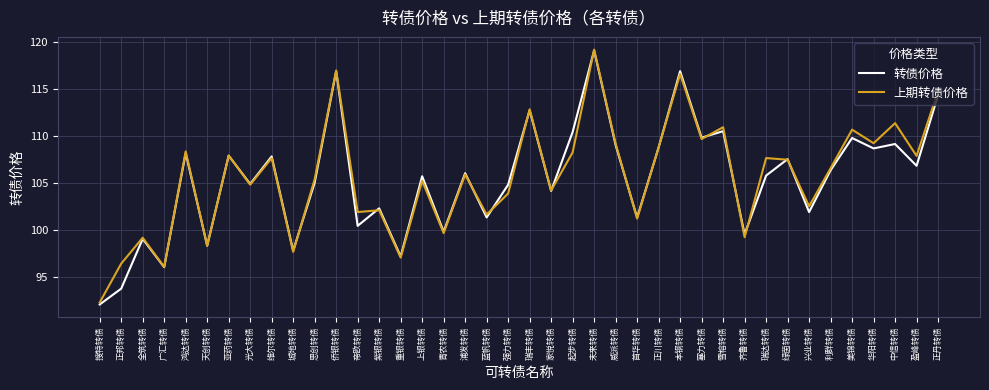

True or false: 转债价格 has a value of 175.6 at 绿茵转债.

False